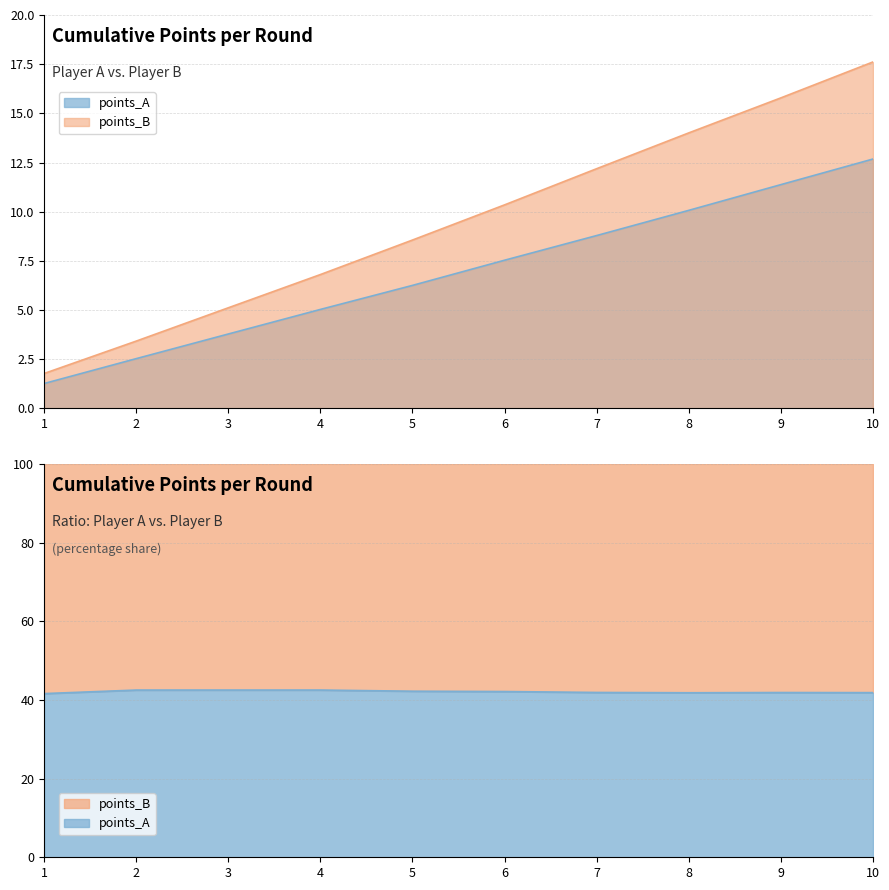

Which series has the largest range (max minus min)?

points_B